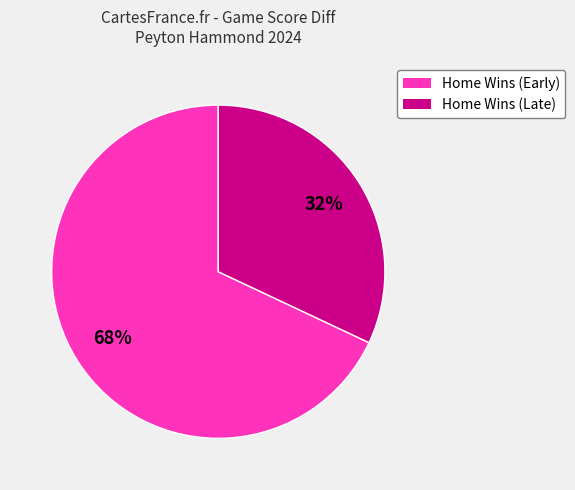

Count the number of slices in the pie.

2